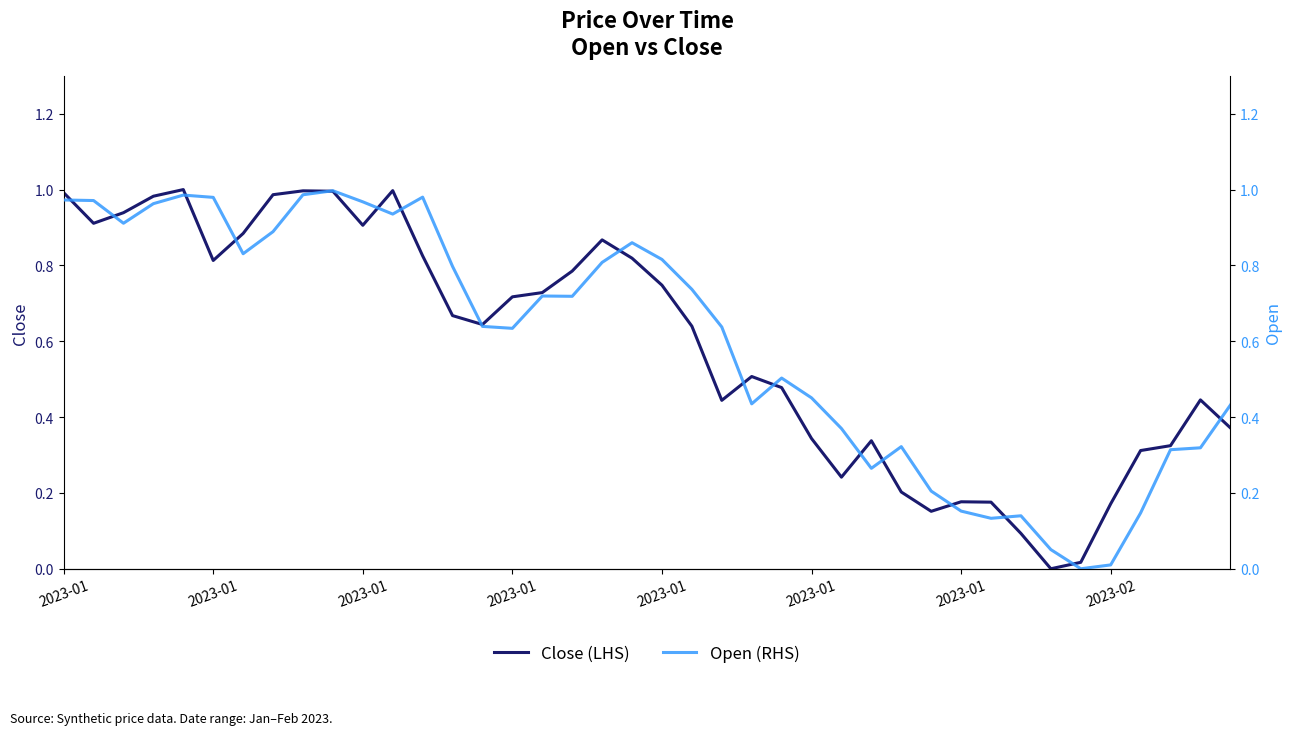

Which series has the largest total across all categories?

Open (RHS)